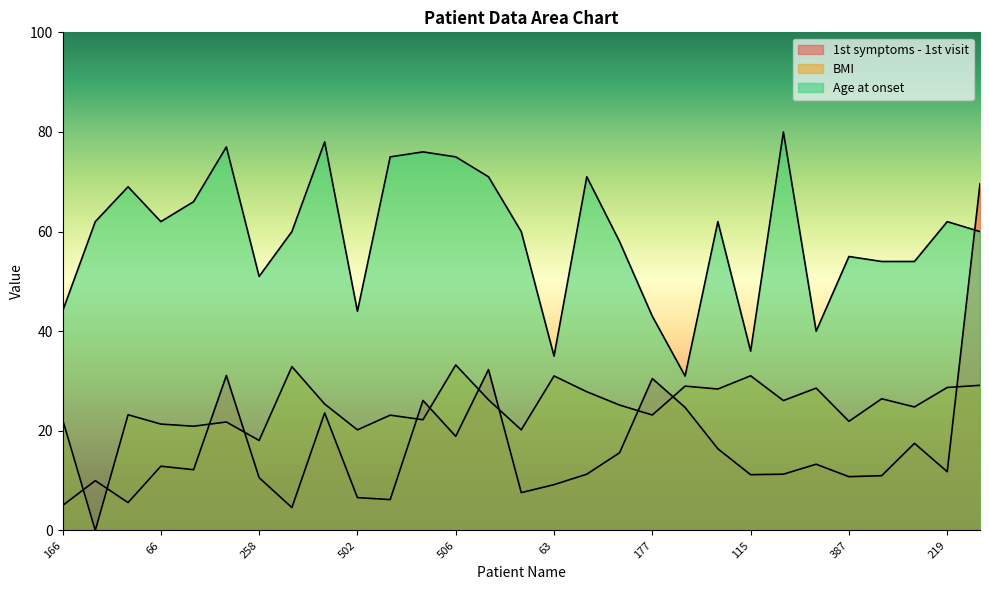

At how many categories does at least one series exceed 42?

25